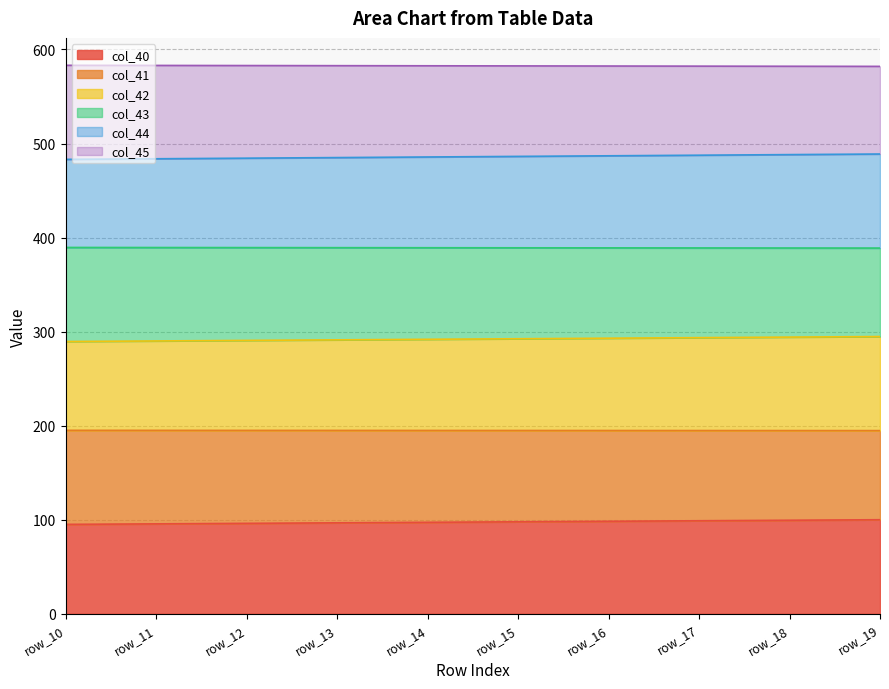

What is the total value across all series at row_18?

582.2